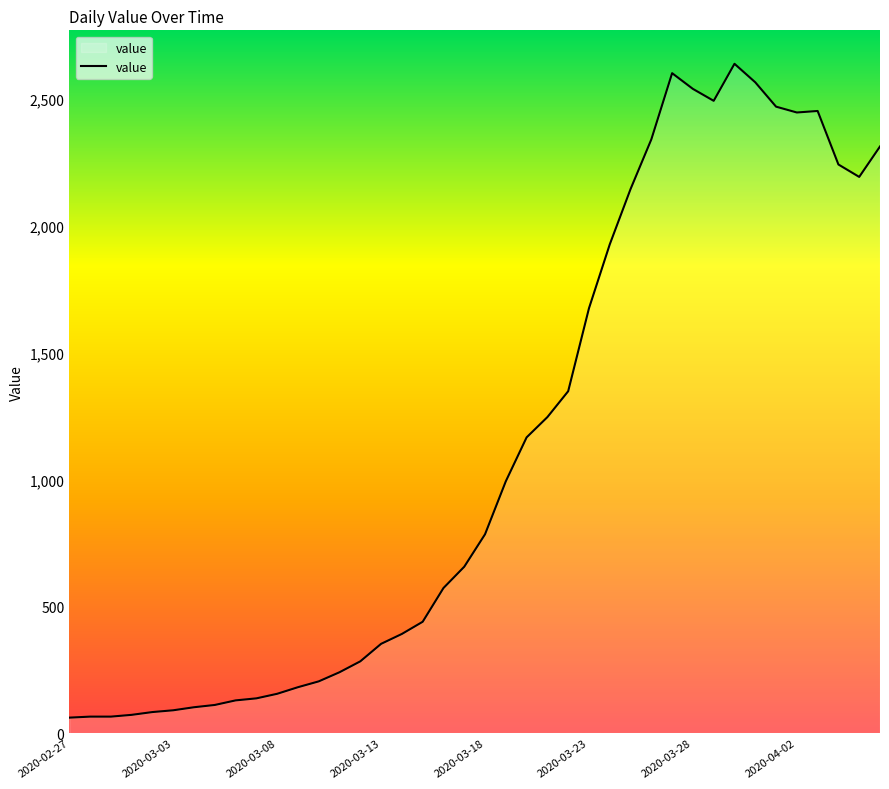

What is the minimum value shown in the chart?

61